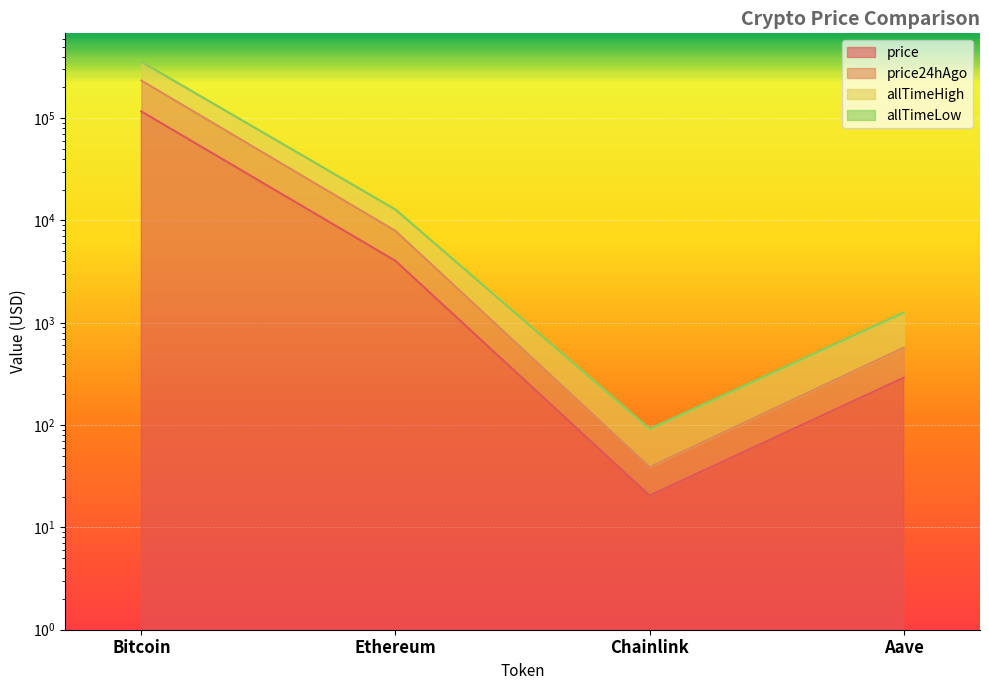

True or false: allTimeHigh and price cross at least once.

False